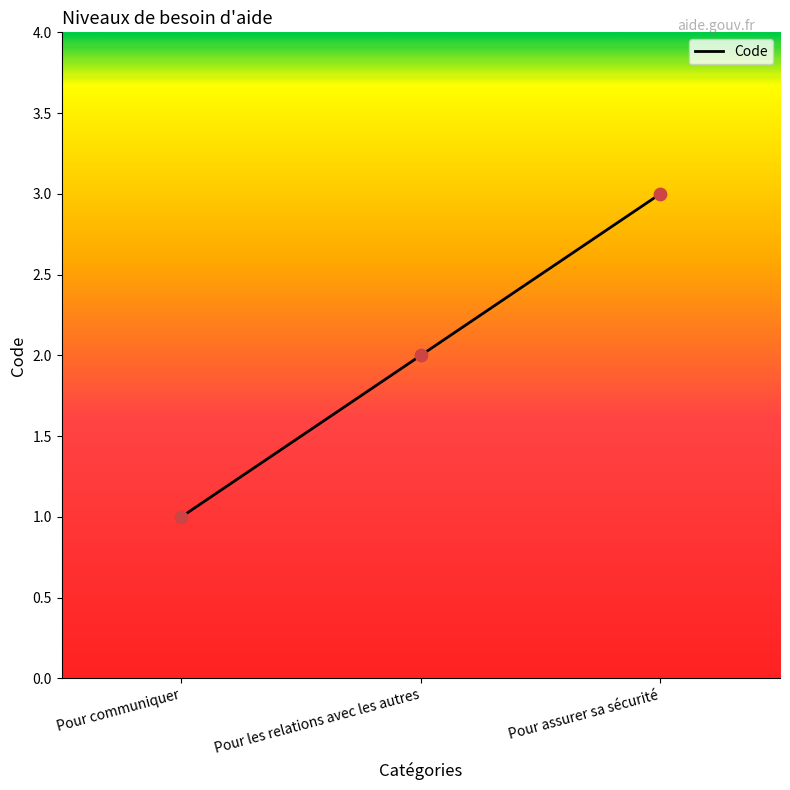

What is the ratio of the value at Pour les relations avec les autres to the value at Pour communiquer?

2.0